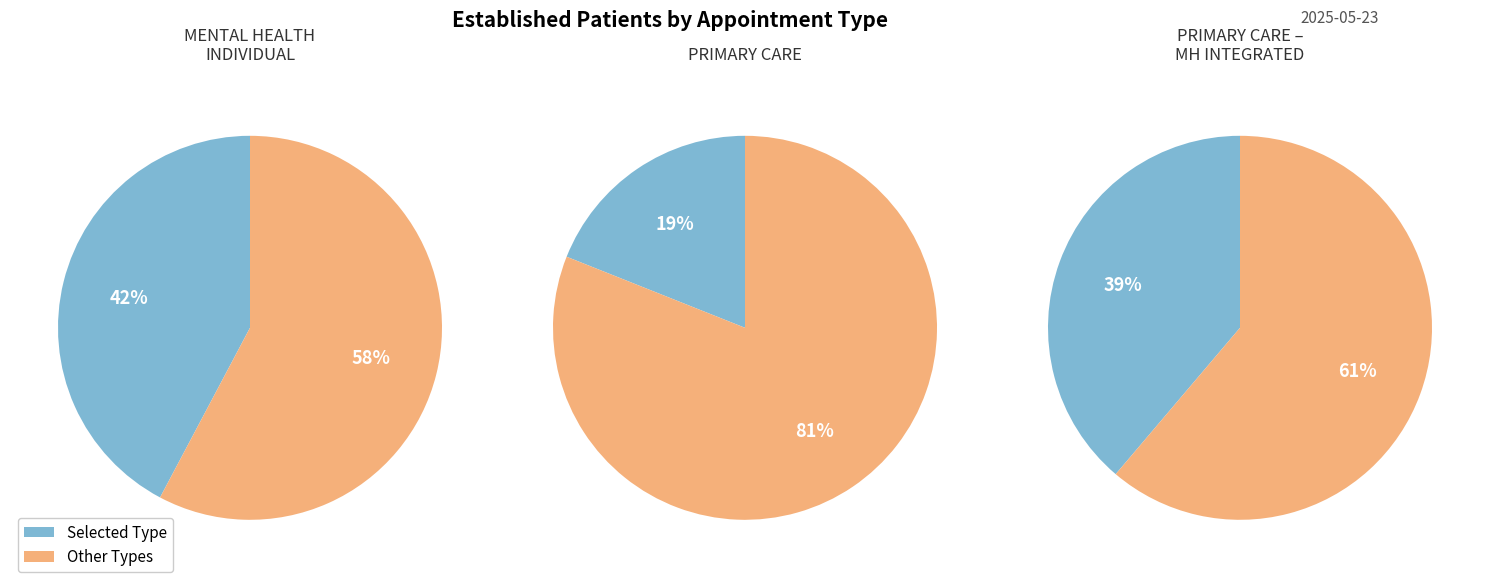

Is it true that PRIMARY CARE - MENTAL HEALTH INTEGRATED is 39% of the pie?

True